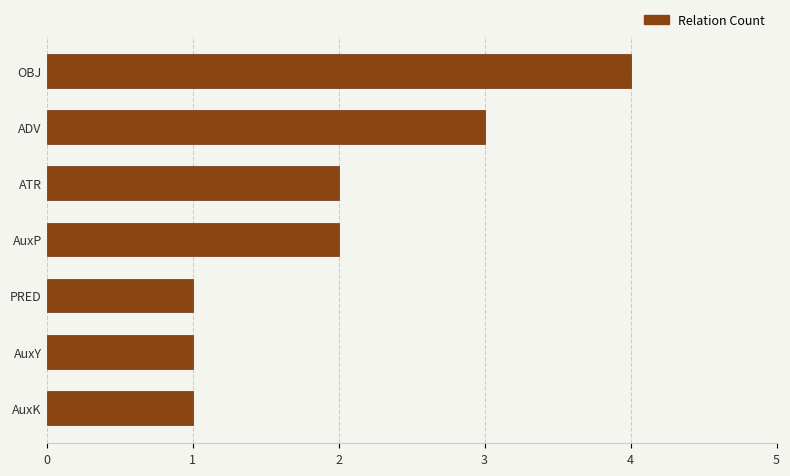

What is the sum of all values?

14